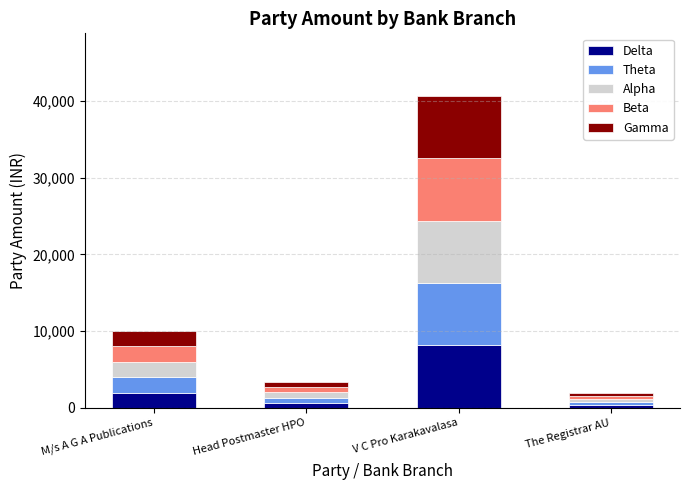

What is the maximum value for Delta?

8129.4